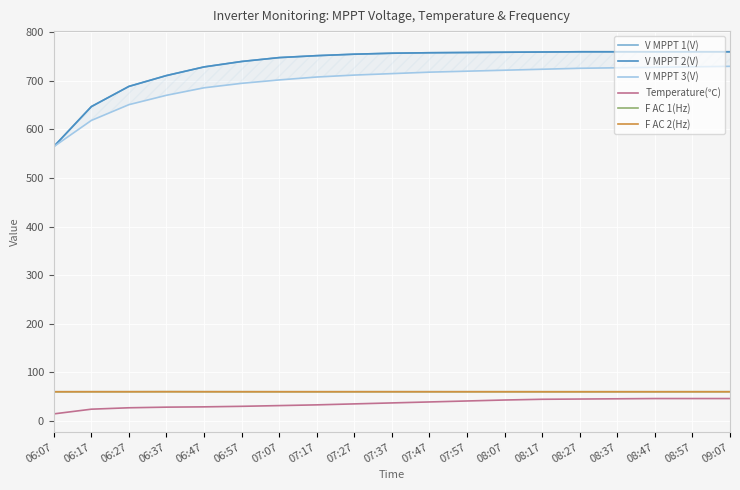

The V MPPT 1(V) series shows 1089.1 at 08:47. True or false?

False